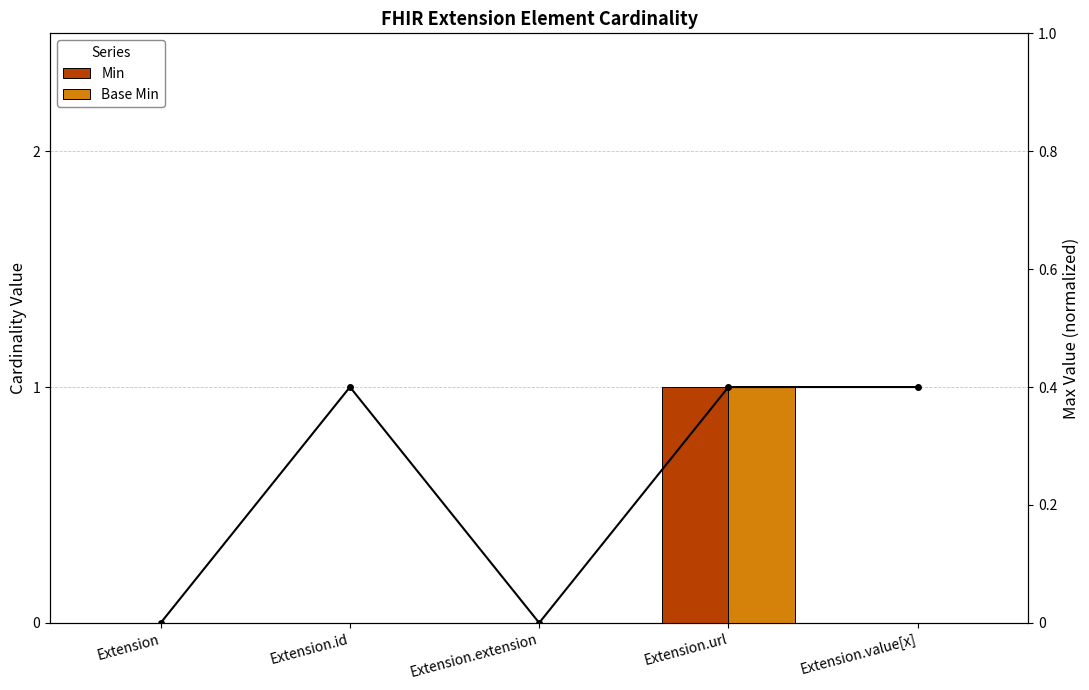

Which series has the largest total across all categories?

Max